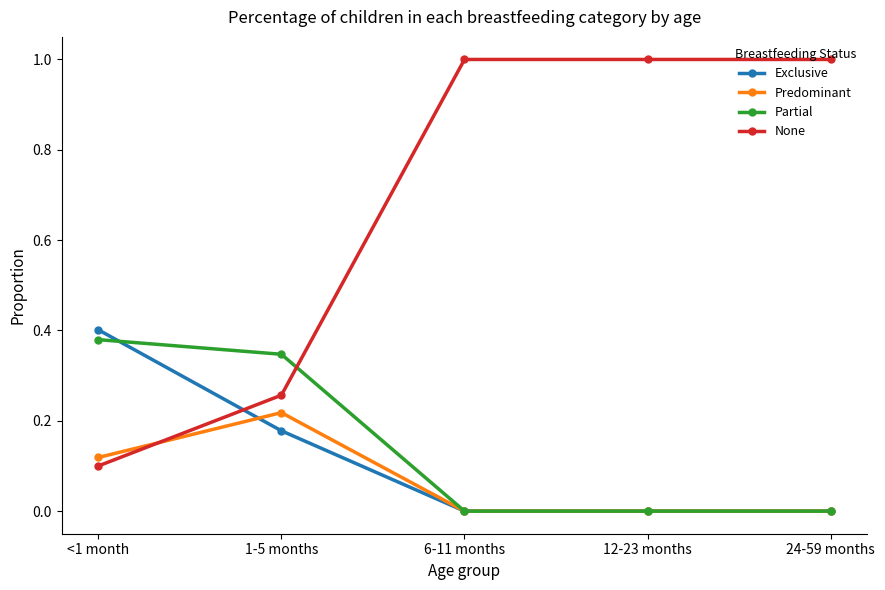

Where do Exclusive and None first cross each other?

<1 month and 1-5 months